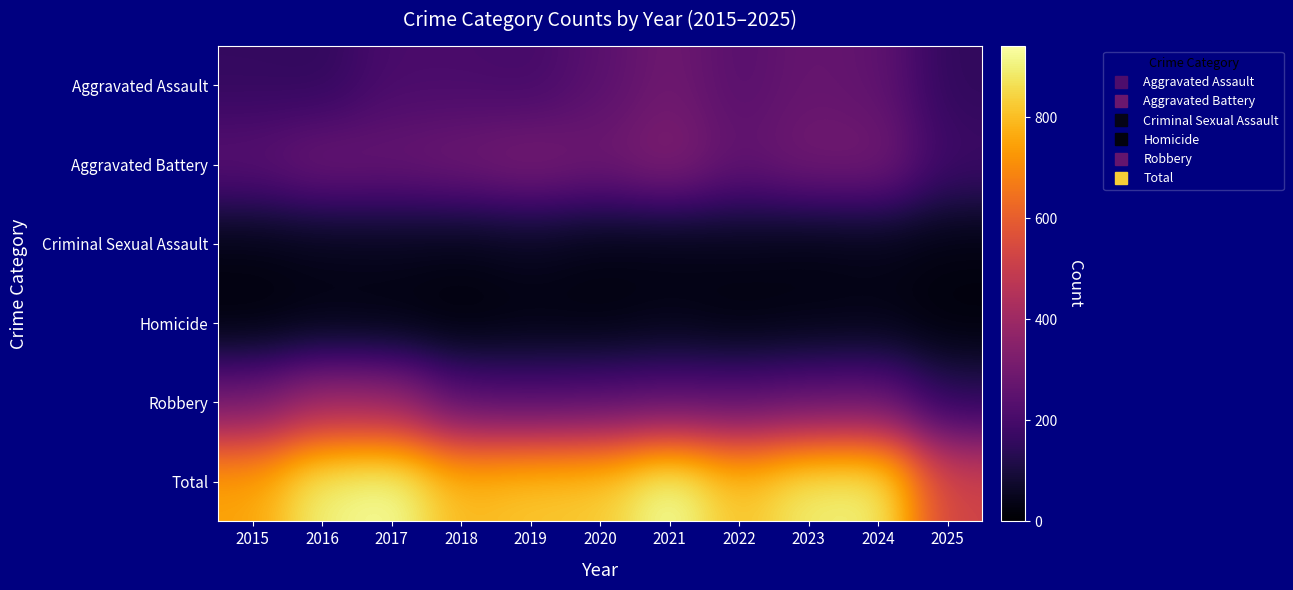

Which category has the lowest value across all series?

2018